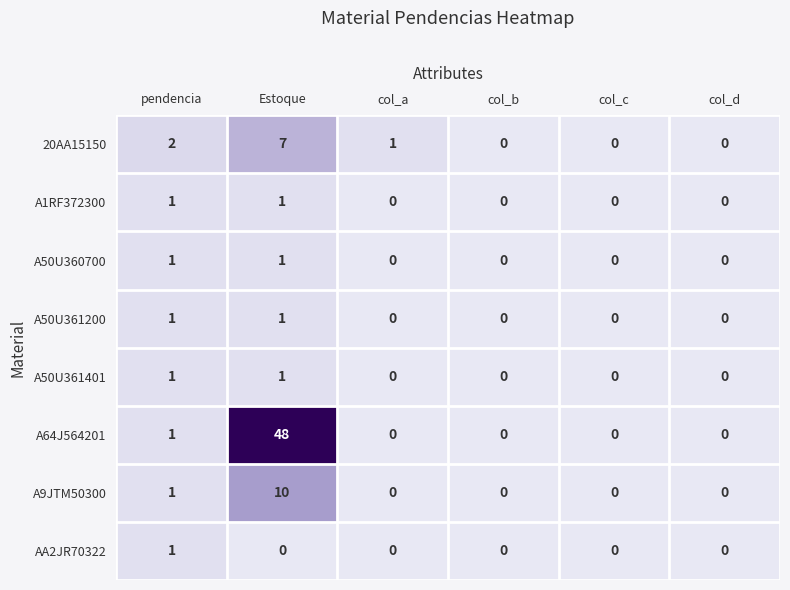

The value of A50U361200 at pendencia is 1. True or false?

True